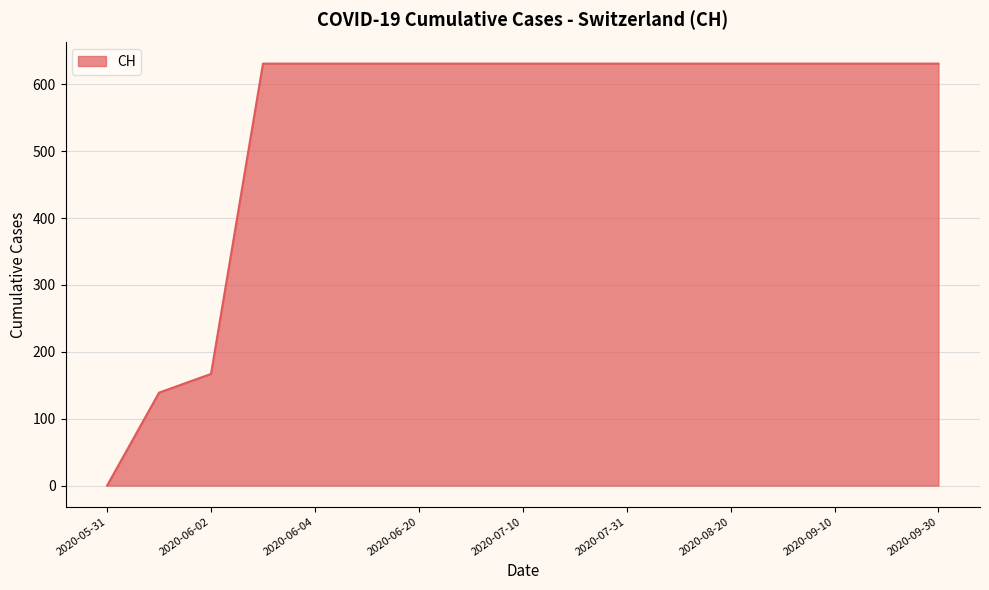

What is the greatest value displayed?

631